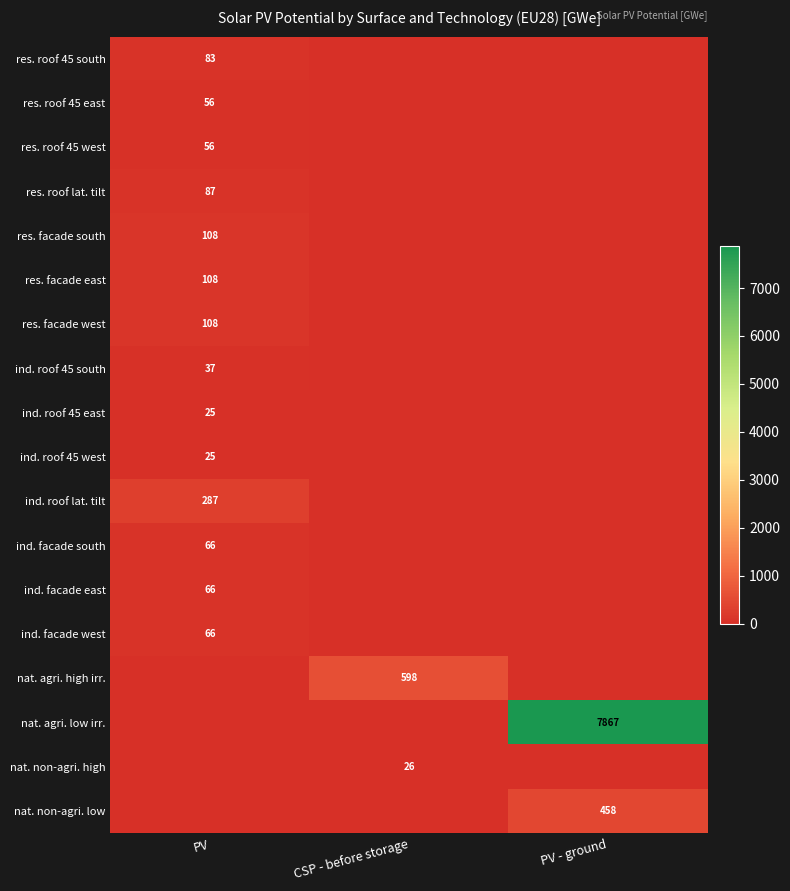

Between PV - ground and PV, which is larger?

PV